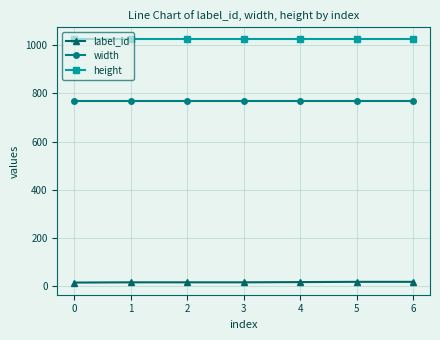

What is the sum of all width values?

5376